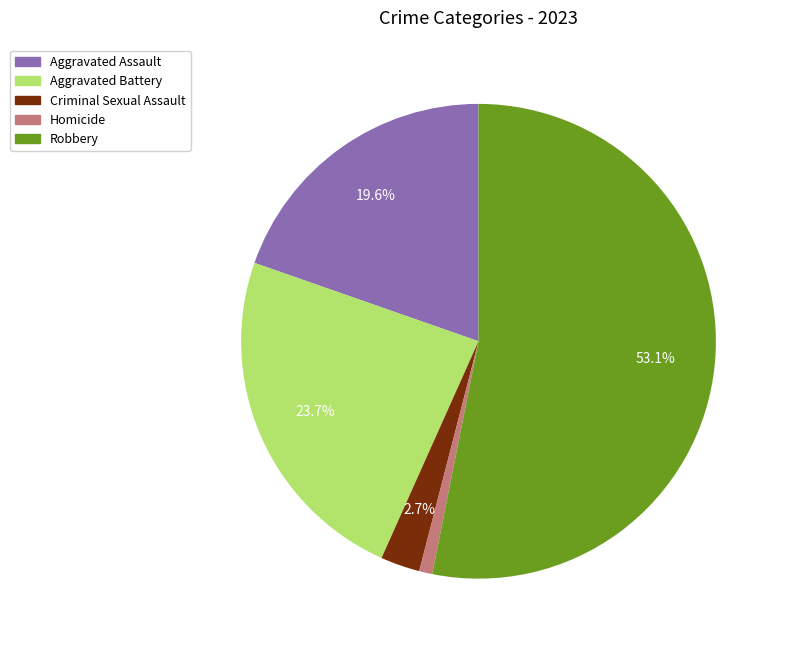

Rank the categories by value from highest to lowest.

Robbery, Aggravated Battery, Aggravated Assault, Criminal Sexual Assault, Homicide